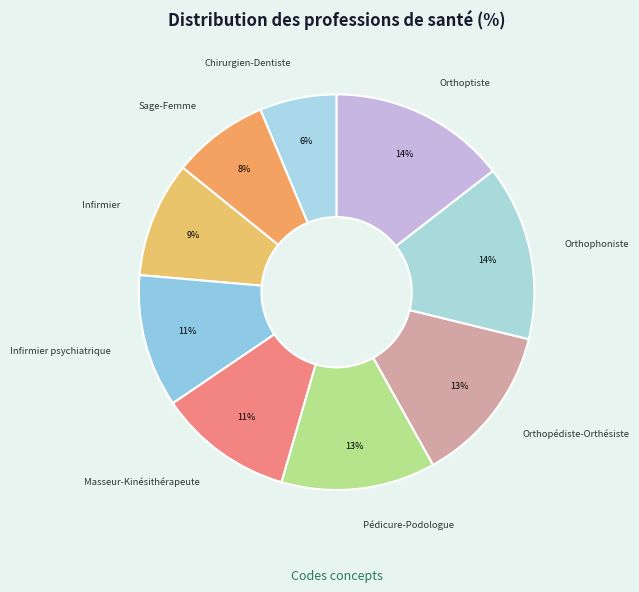

To the nearest percent, what portion does Infirmier psychiatrique represent?

11%